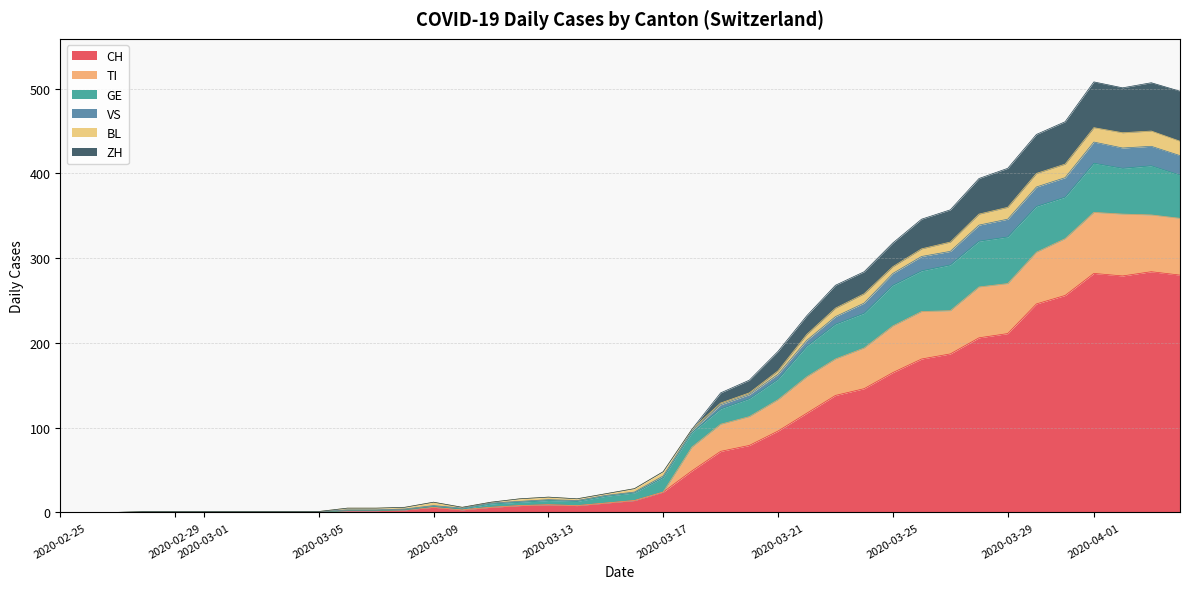

In ZH, how many points are higher than both neighbors (excluding endpoints)?

3